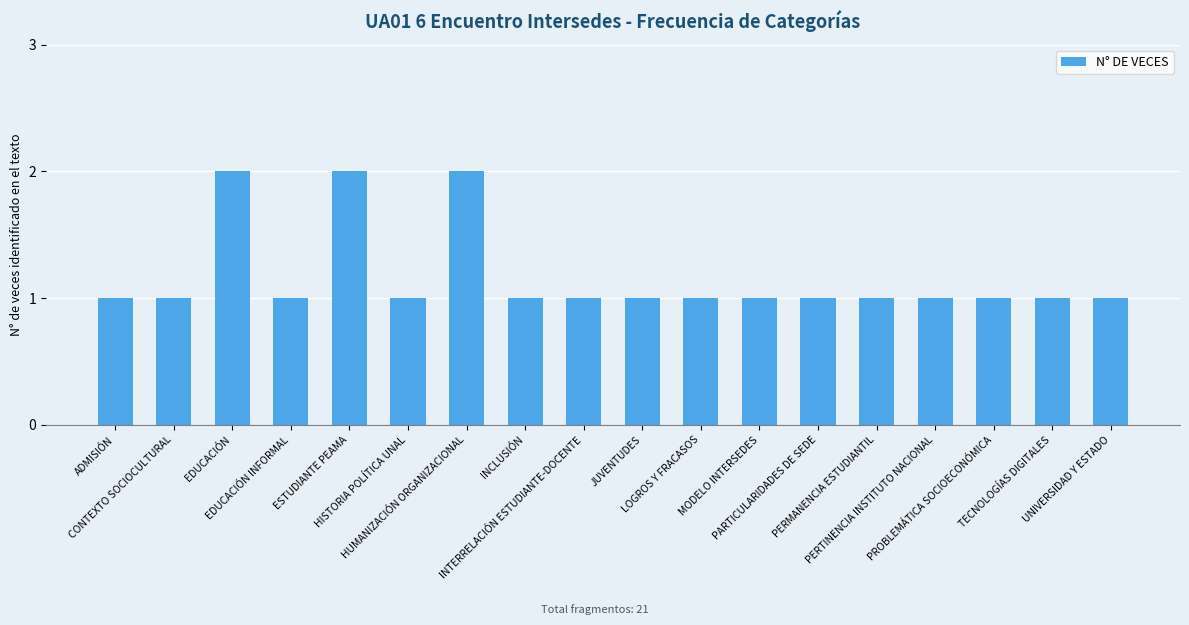

The value at PERMANENCIA ESTUDIANTIL is 0. True or false?

False